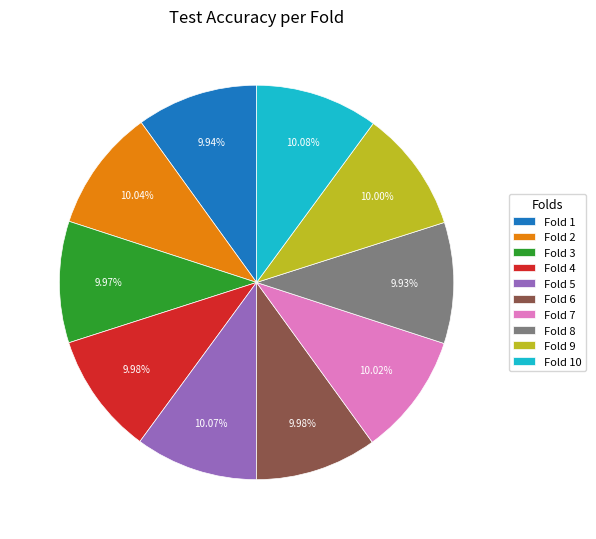

Is there any slice that represents more than half of the pie?

No